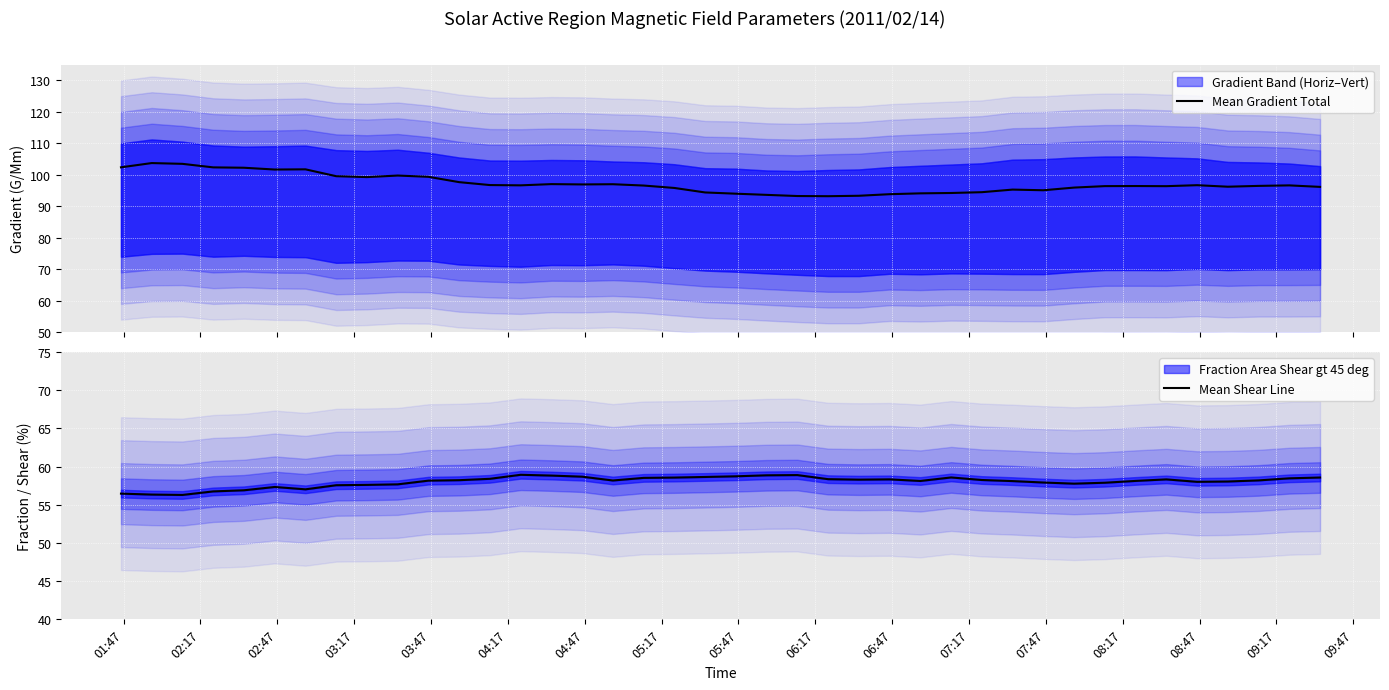

What is the total value across all series at 03:17?

159.1